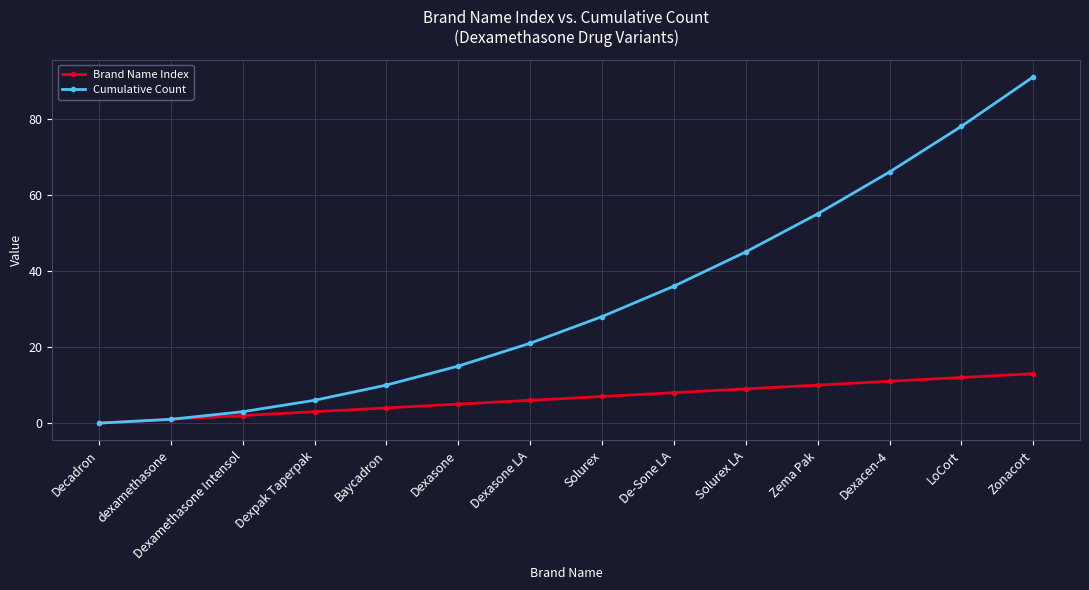

What is the highest value of the Brand Name Index series?

13